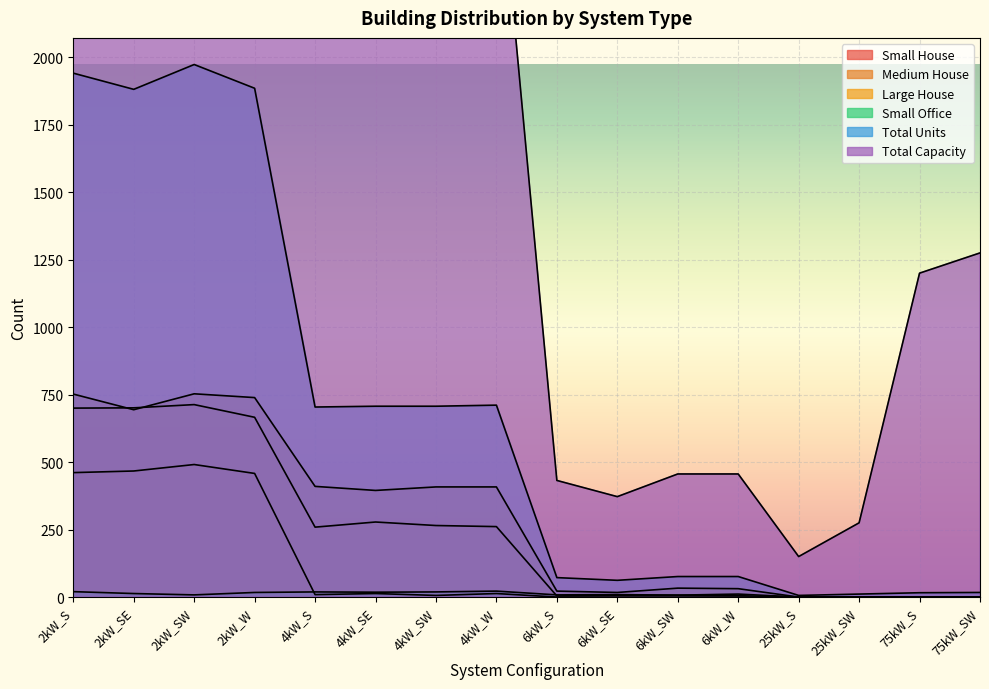

Where is Medium House nearest to the value 356?

4kW_SE